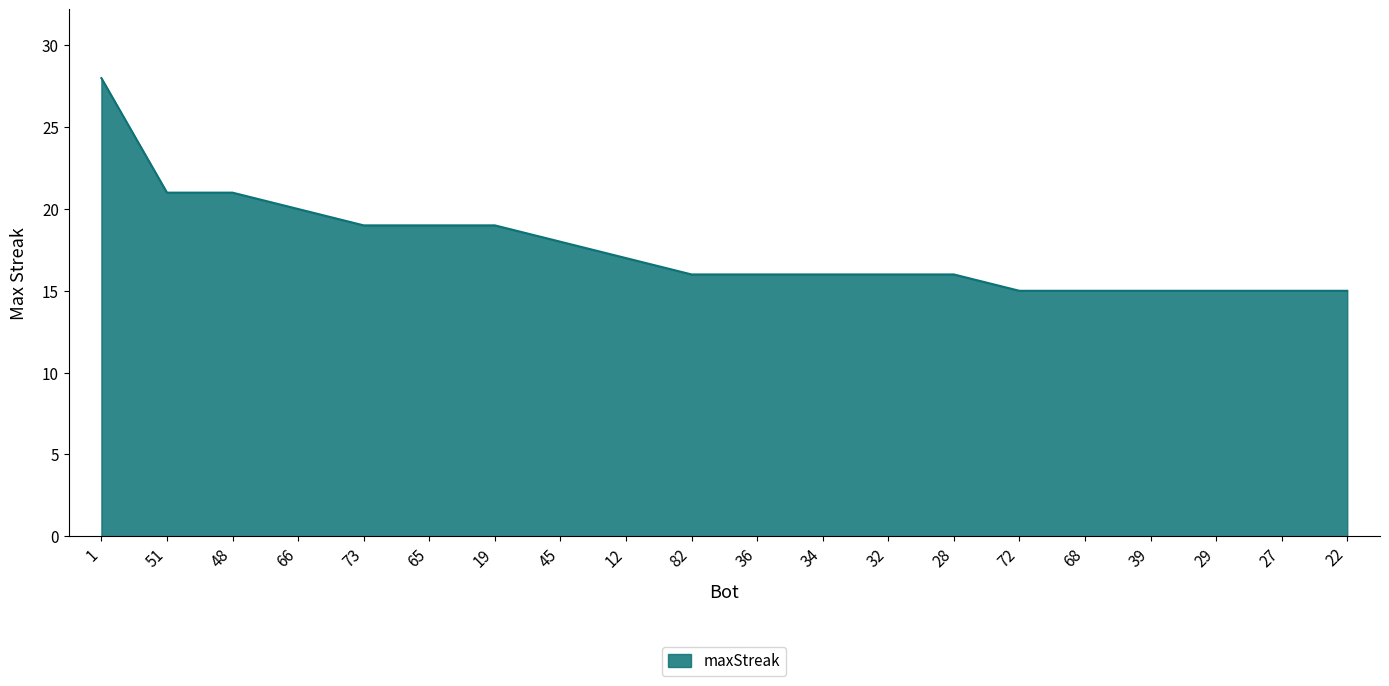

Reading left to right, extract all data points from this chart.

28	21	21	20	19	19	19	18	17	16	16	16	16	16	15	15	15	15	15	15